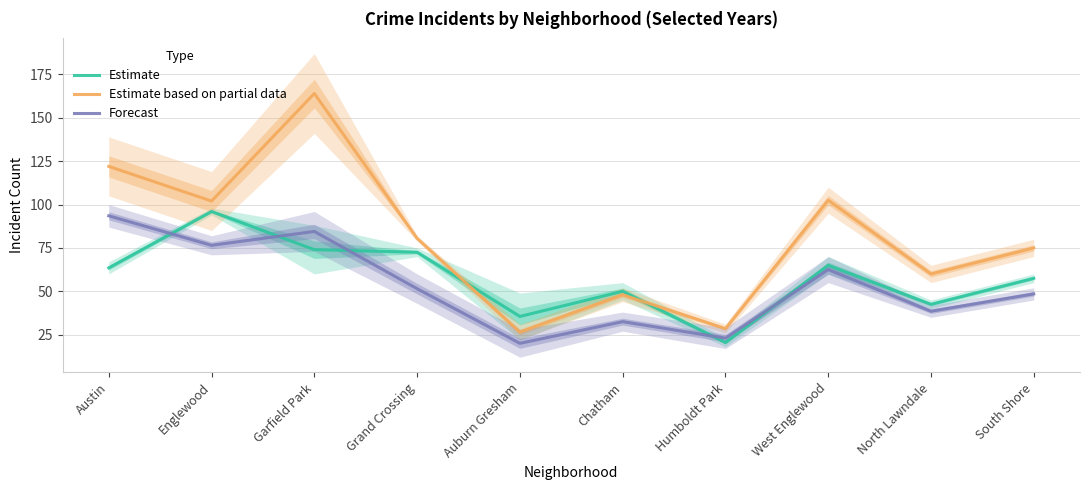

At which label does Estimate based on partial data first exceed 80?

Austin